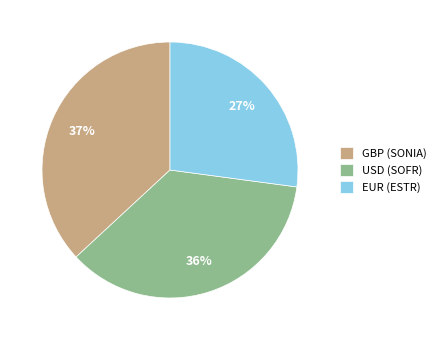

Combined, do USD (SOFR) and EUR (ESTR) account for over 50%?

Yes